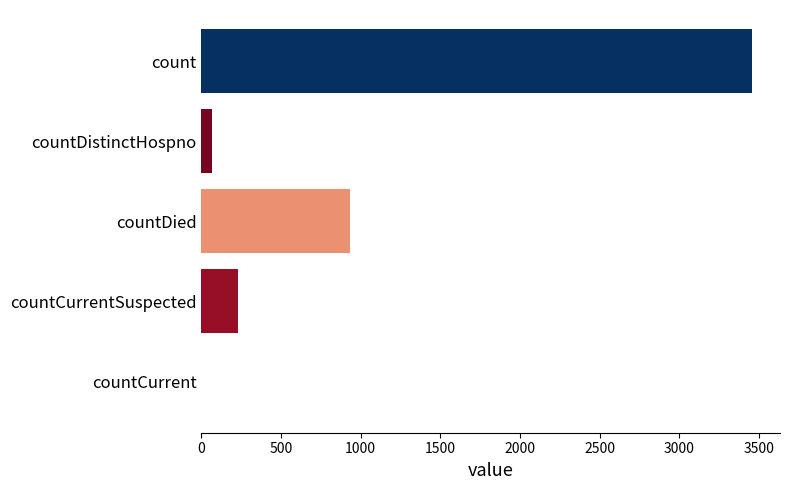

What is the sum of all values?

4690